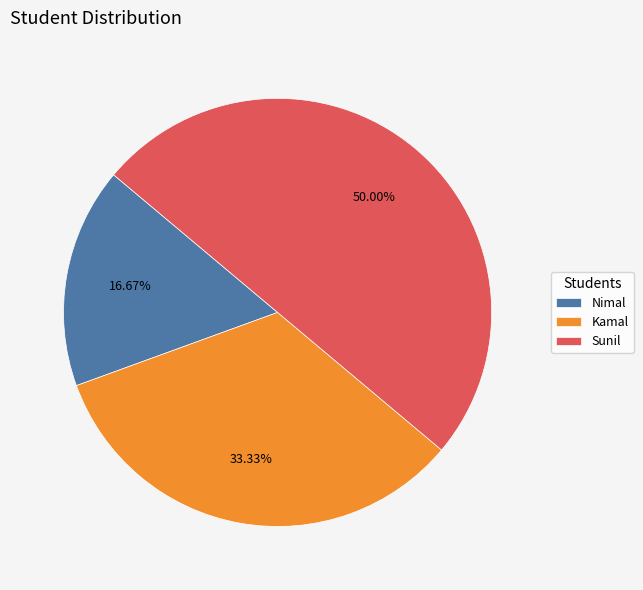

What is the smallest slice in the pie chart?

Nimal